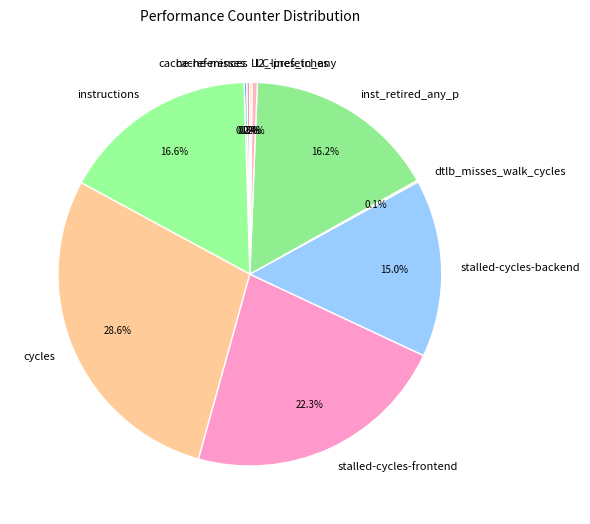

Is there a majority slice in this chart?

No